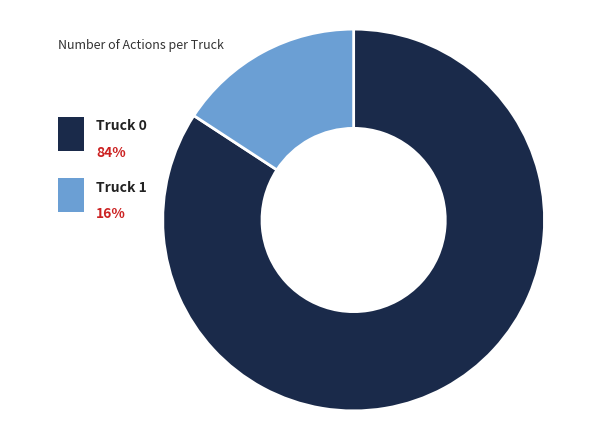

Is the sum of Truck 1 and Truck 0 greater than half?

Yes